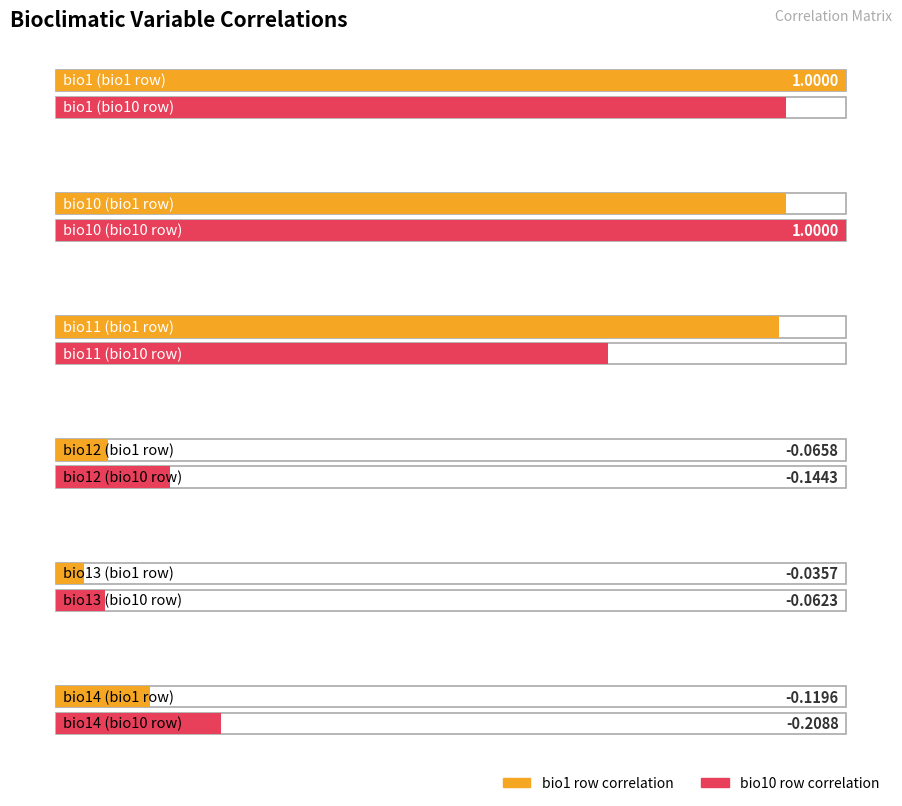

What is the minimum value shown in the chart?

-0.2